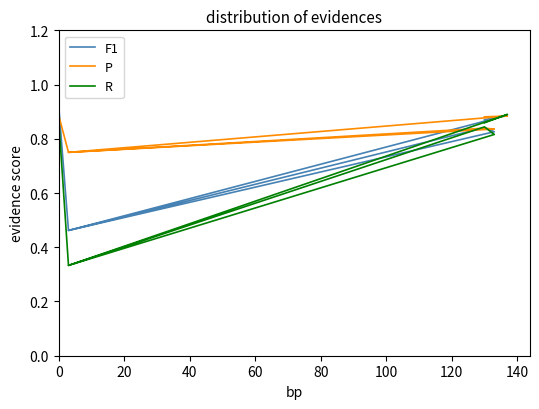

What is the maximum value for R?

0.9